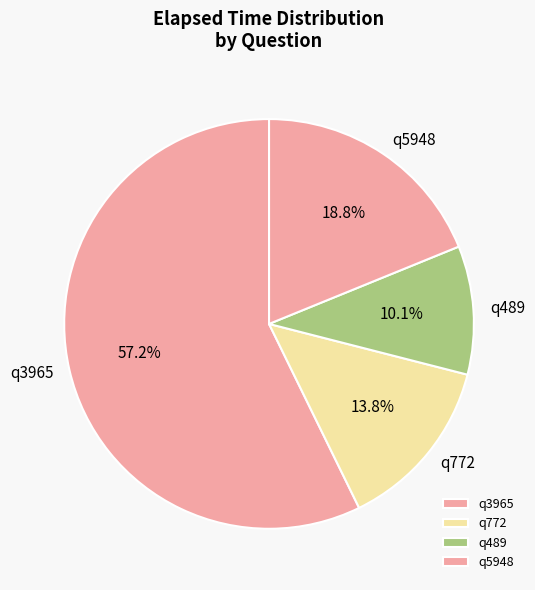

Is there a majority slice in this chart?

Yes